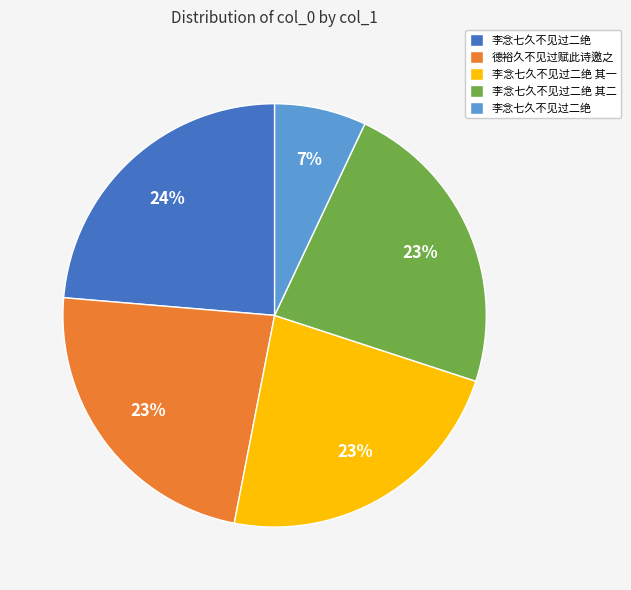

Is there a majority slice in this chart?

No